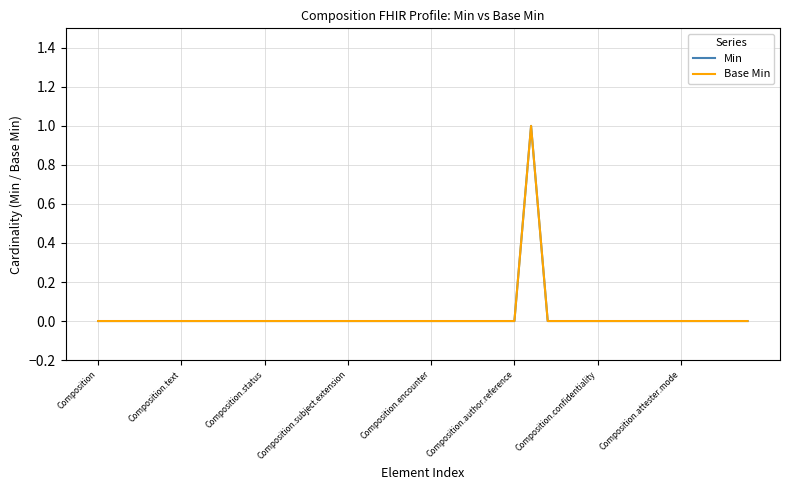

Does the chart display data point markers on the line(s)?

No